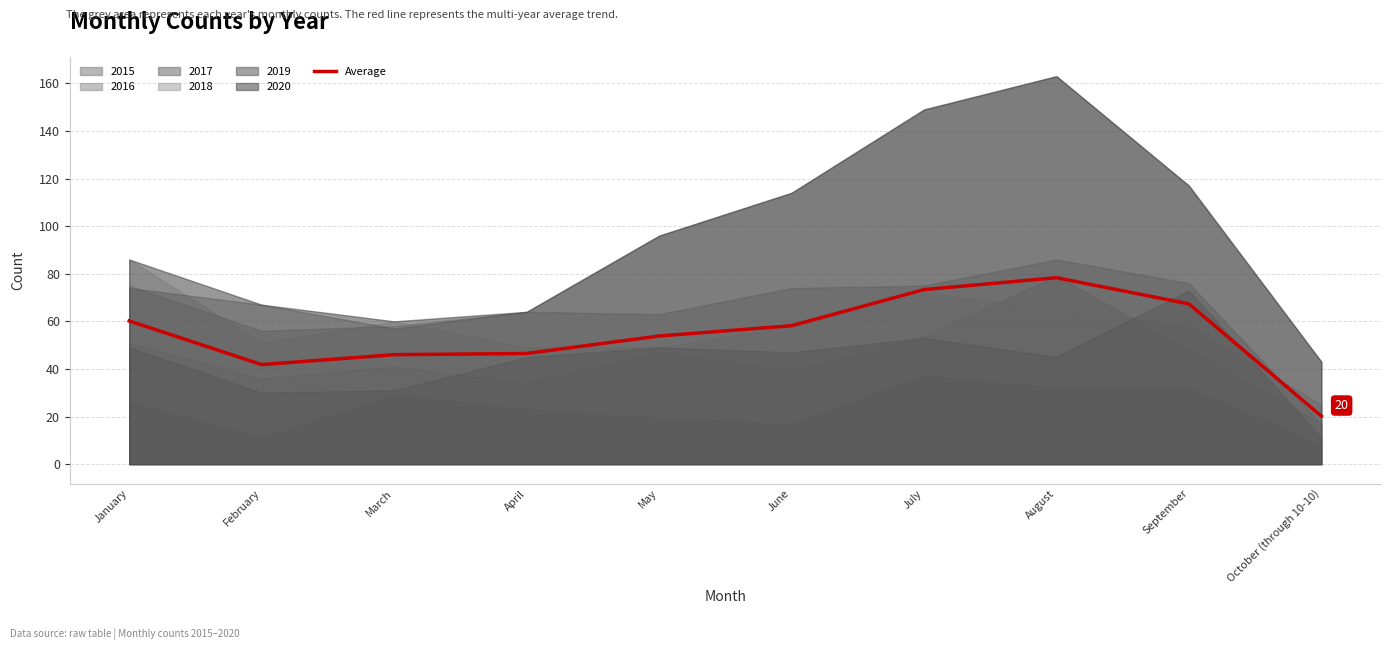

Rank the categories by value from highest to lowest.

August, July, September, January, June, May, April, March, February, October (through 10-10)